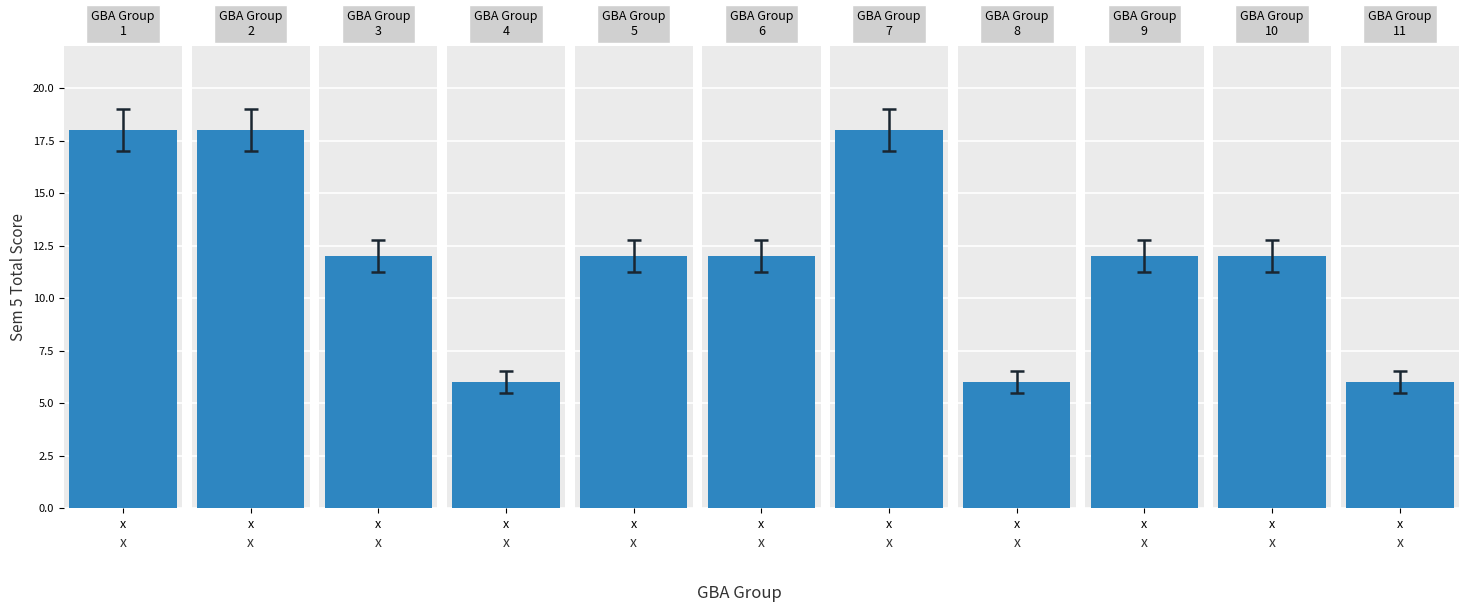

Reading left to right, list all the values displayed in this chart.

Count: 4	4	4	4	4	4	4	4	4	4	4
Sem5_sum: 18	18	12	6	12	12	18	6	12	12	6